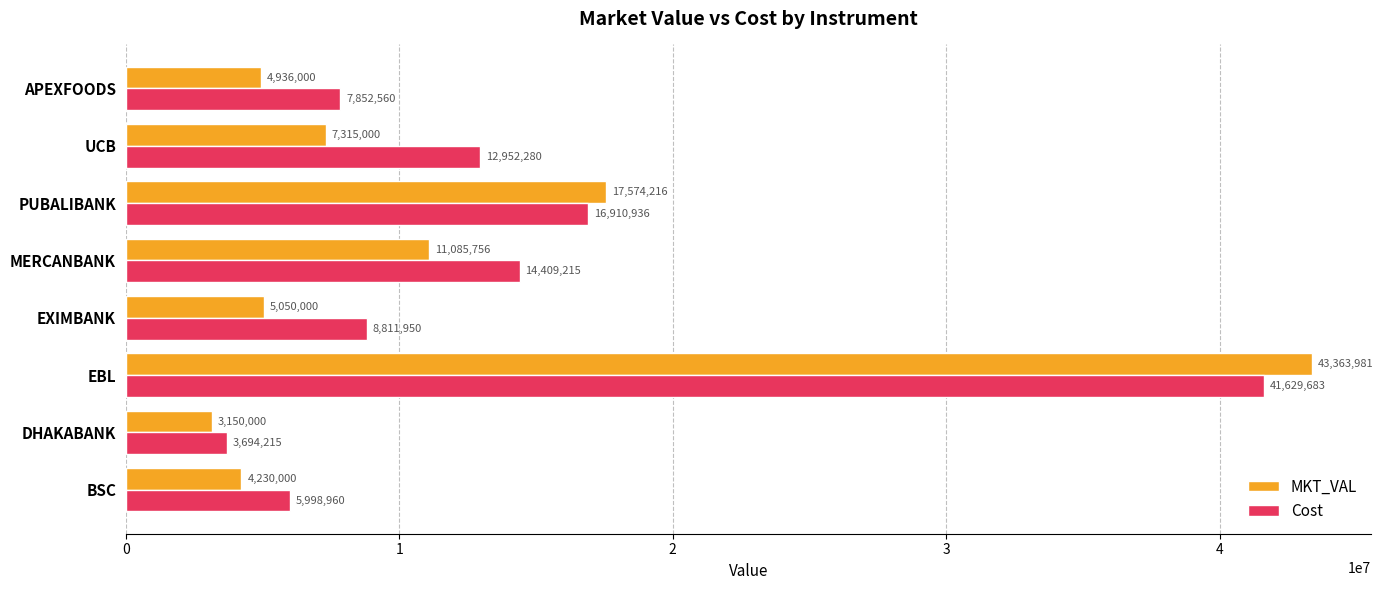

Where is Cost nearest to the value 22661948?

PUBALIBANK